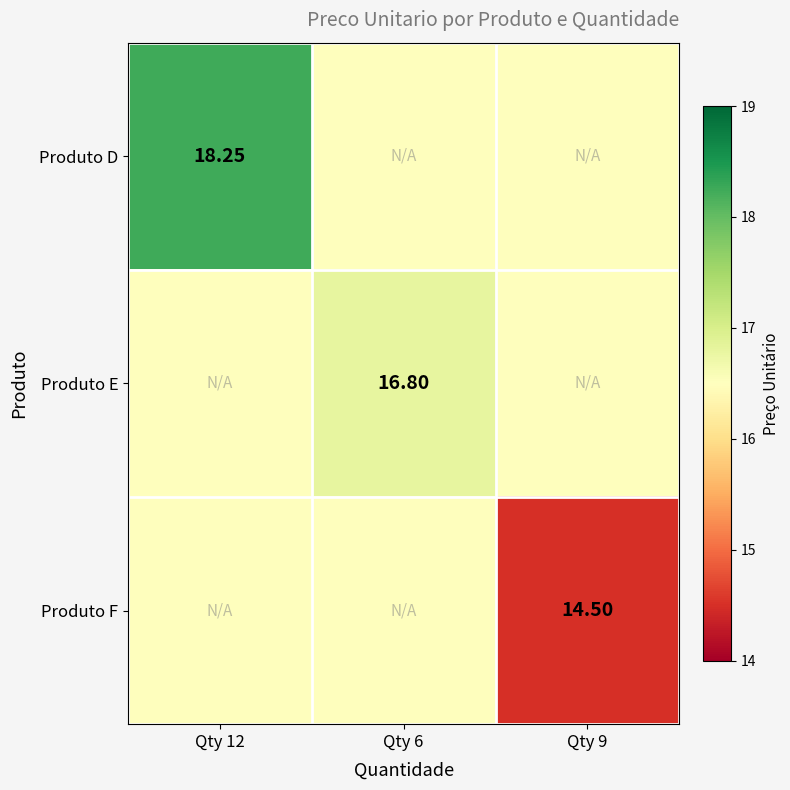

Which series has the largest range (max minus min)?

Produto F